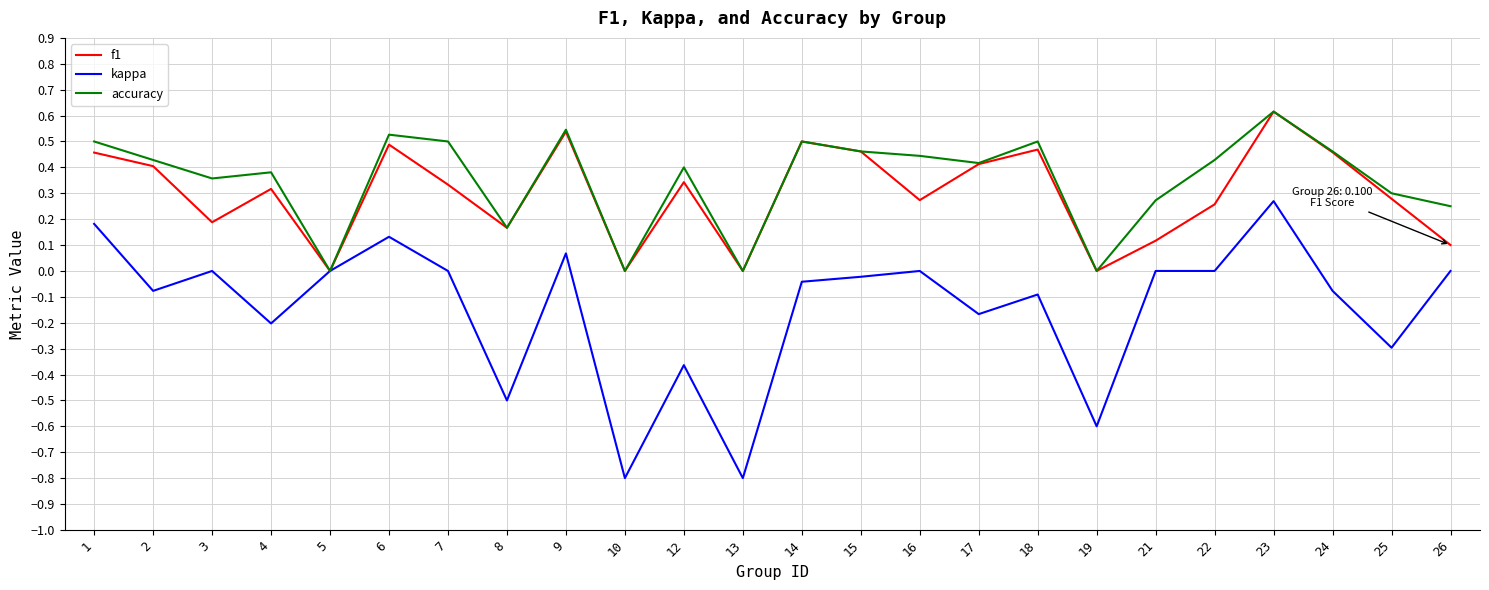

Which series has the largest range (max minus min)?

kappa